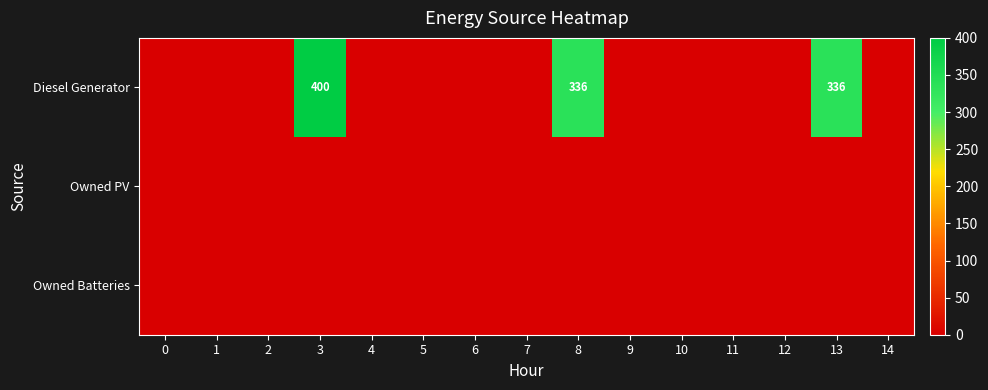

At how many categories does at least one series exceed 132?

3